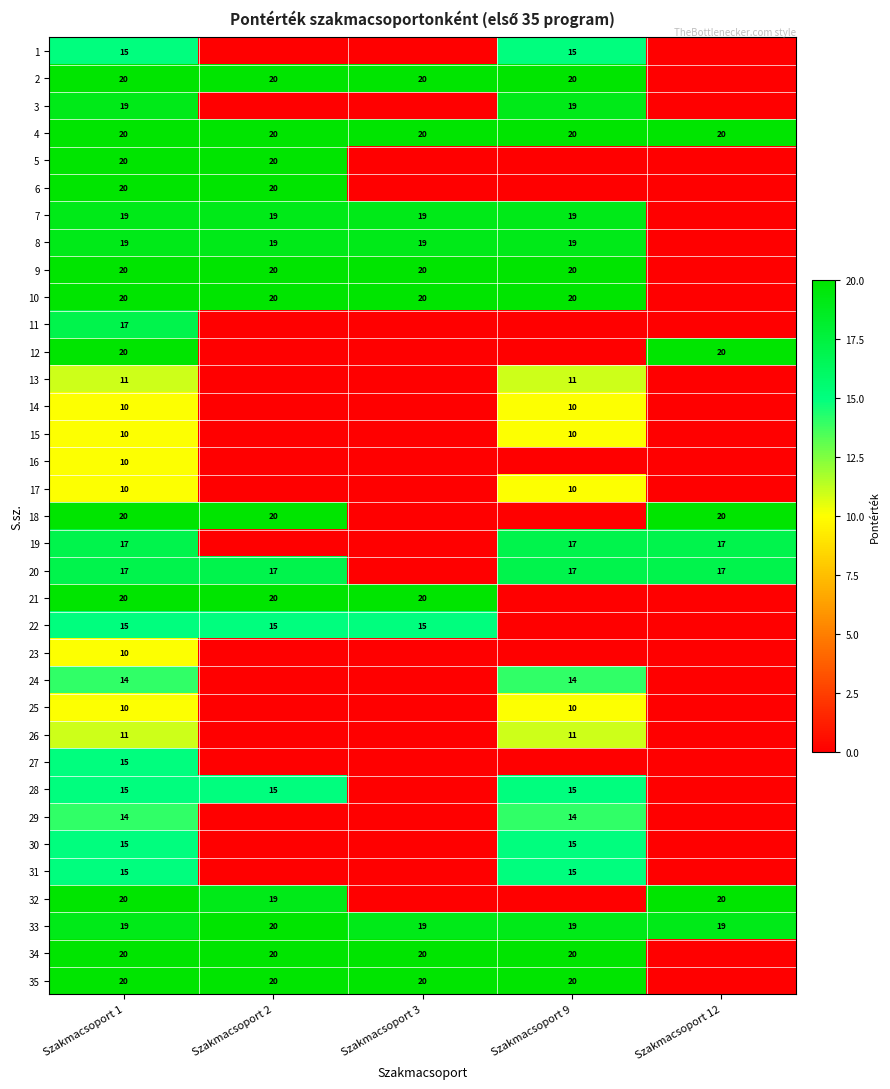

The 31 series shows 15 at Szakmacsoport 1. True or false?

True